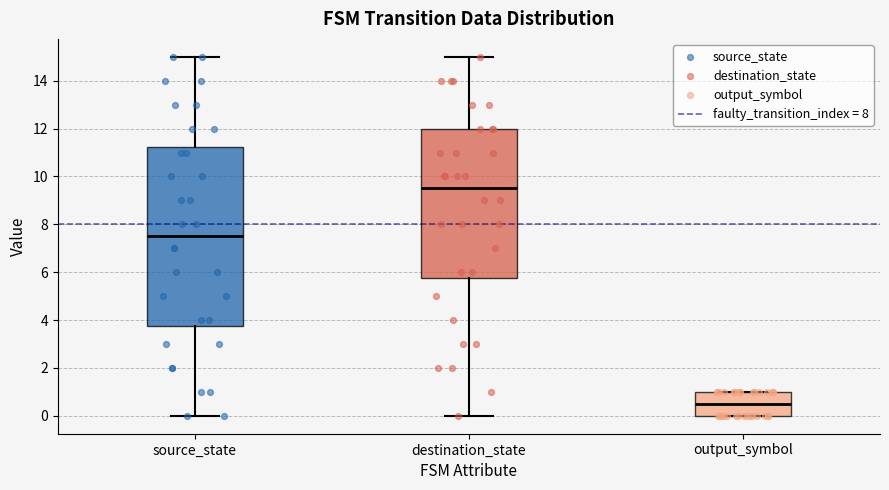

Reading left to right, transcribe this box plot: for each box, give where its median line is, the range the box spans, and where its two whiskers end, as read against the y-axis. The values are not printed on the chart, so give them approximately, as read against the axis.

source_state: median 7.6, box 3.8 to 11.2, whiskers 0.0 to 15.0
destination_state: median 9.6, box 5.8 to 12.0, whiskers 0.0 to 15.0
output_symbol: median 0.6, box 0.0 to 1.0, whiskers 0.0 to 1.0